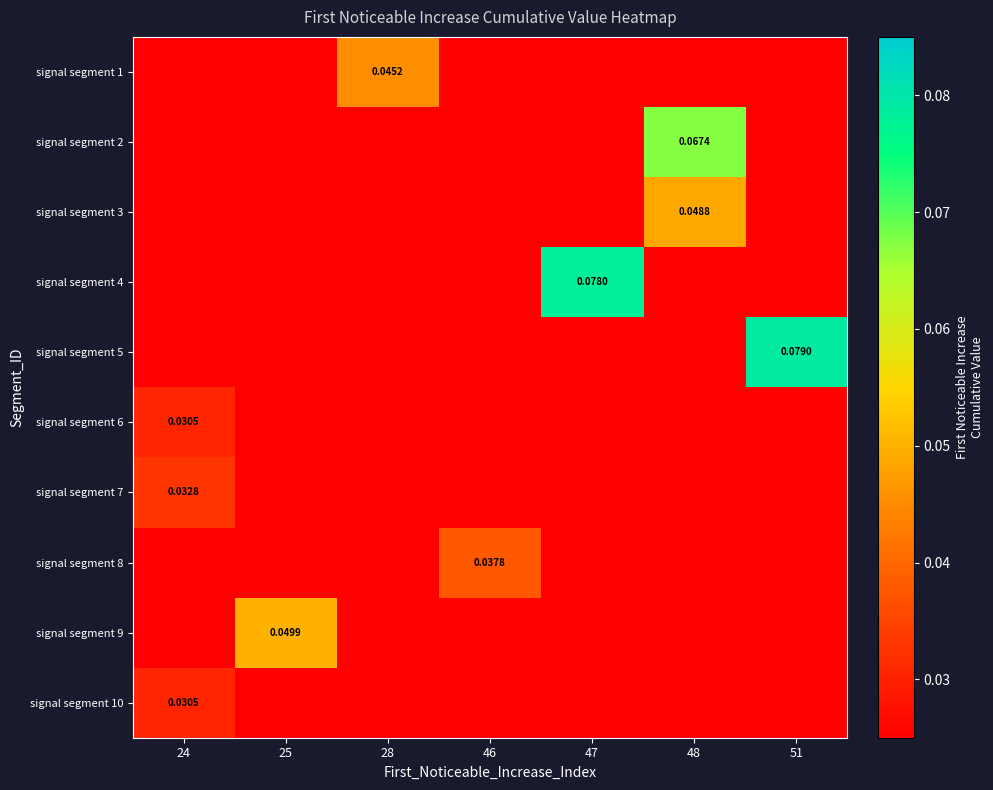

At which label does signal segment 8 reach its minimum?

24